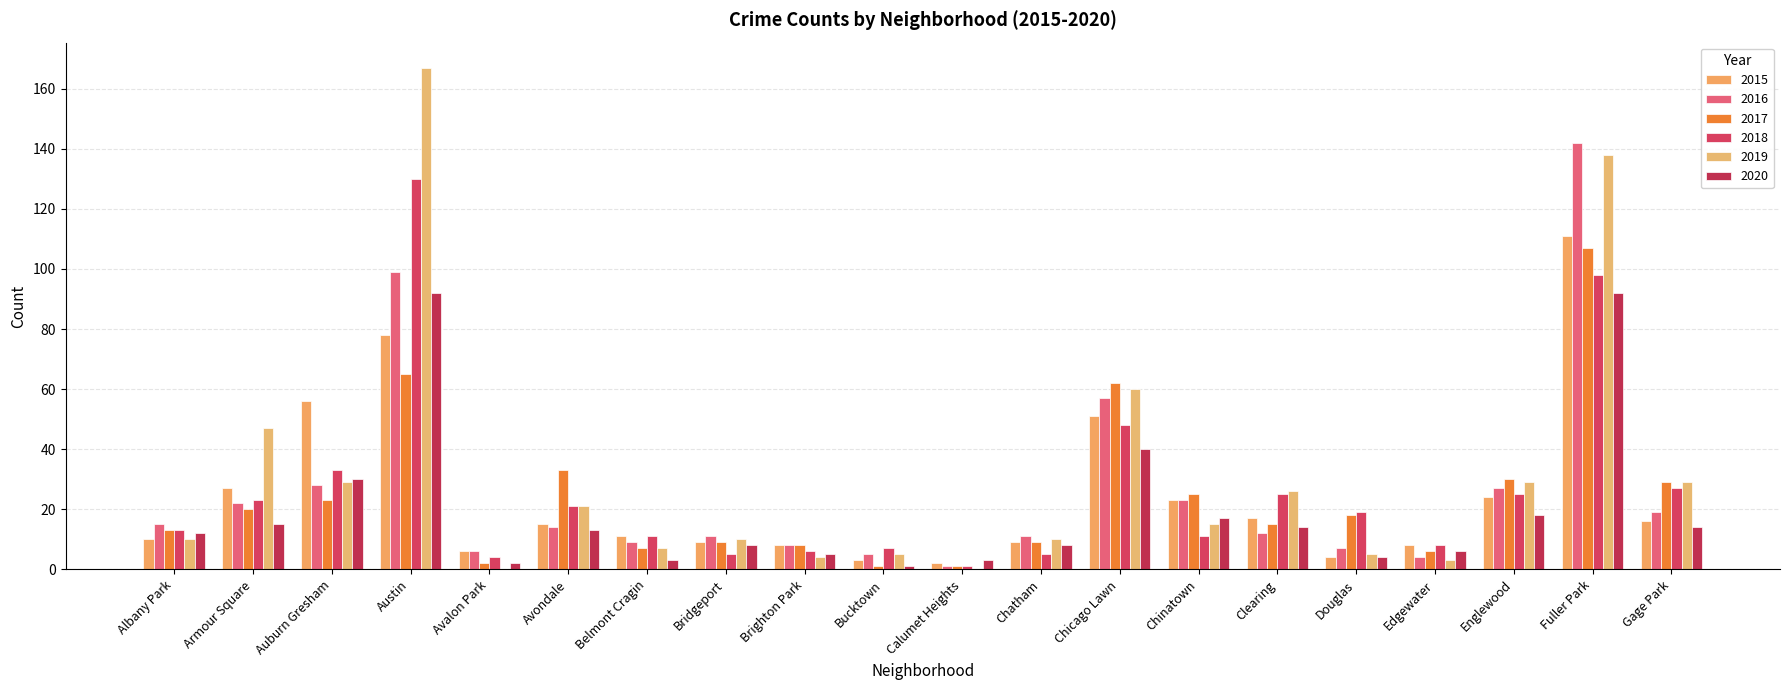

Reading left to right, what are all the values shown in this chart?

2015: Albany Park=10	Armour Square=27	Auburn Gresham=56	Austin=78	Avalon Park=6	Avondale=15	Belmont Cragin=11	Bridgeport=9	Brighton Park=8	Bucktown=3	Calumet Heights=2	Chatham=9	Chicago Lawn=51	Chinatown=23	Clearing=17	Douglas=4	Edgewater=8	Englewood=24	Fuller Park=111	Gage Park=16
2016: Albany Park=15	Armour Square=22	Auburn Gresham=28	Austin=99	Avalon Park=6	Avondale=14	Belmont Cragin=9	Bridgeport=11	Brighton Park=8	Bucktown=5	Calumet Heights=1	Chatham=11	Chicago Lawn=57	Chinatown=23	Clearing=12	Douglas=7	Edgewater=4	Englewood=27	Fuller Park=142	Gage Park=19
2017: Albany Park=13	Armour Square=20	Auburn Gresham=23	Austin=65	Avalon Park=2	Avondale=33	Belmont Cragin=7	Bridgeport=9	Brighton Park=8	Bucktown=1	Calumet Heights=1	Chatham=9	Chicago Lawn=62	Chinatown=25	Clearing=15	Douglas=18	Edgewater=6	Englewood=30	Fuller Park=107	Gage Park=29
2018: Albany Park=13	Armour Square=23	Auburn Gresham=33	Austin=130	Avalon Park=4	Avondale=21	Belmont Cragin=11	Bridgeport=5	Brighton Park=6	Bucktown=7	Calumet Heights=1	Chatham=5	Chicago Lawn=48	Chinatown=11	Clearing=25	Douglas=19	Edgewater=8	Englewood=25	Fuller Park=98	Gage Park=27
2019: Albany Park=10	Armour Square=47	Auburn Gresham=29	Austin=167	Avalon Park=0	Avondale=21	Belmont Cragin=7	Bridgeport=10	Brighton Park=4	Bucktown=5	Calumet Heights=0	Chatham=10	Chicago Lawn=60	Chinatown=15	Clearing=26	Douglas=5	Edgewater=3	Englewood=29	Fuller Park=138	Gage Park=29
2020: Albany Park=12	Armour Square=15	Auburn Gresham=30	Austin=92	Avalon Park=2	Avondale=13	Belmont Cragin=3	Bridgeport=8	Brighton Park=5	Bucktown=1	Calumet Heights=3	Chatham=8	Chicago Lawn=40	Chinatown=17	Clearing=14	Douglas=4	Edgewater=6	Englewood=18	Fuller Park=92	Gage Park=14